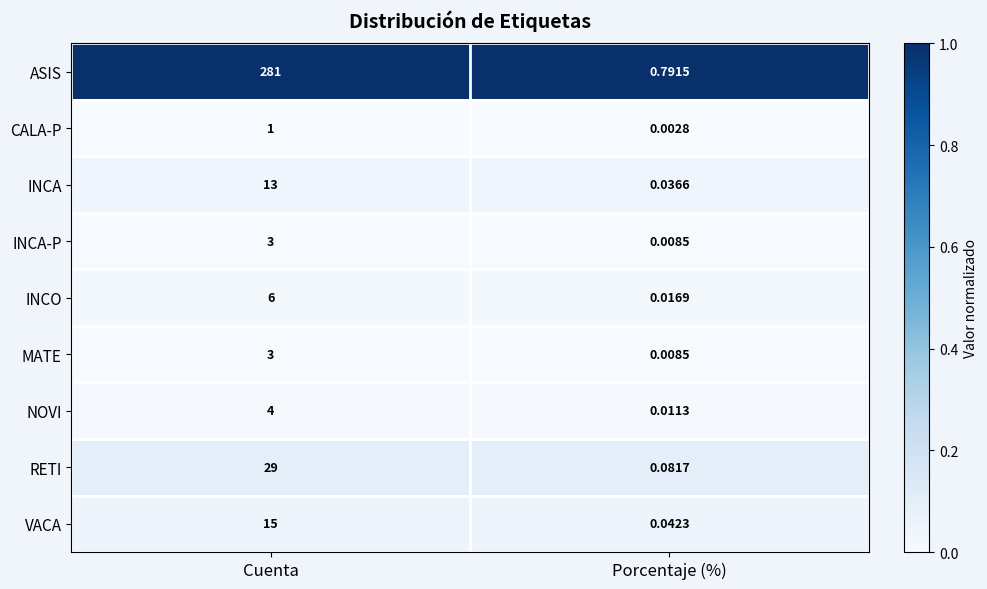

Which series has the widest spread of values?

ASIS